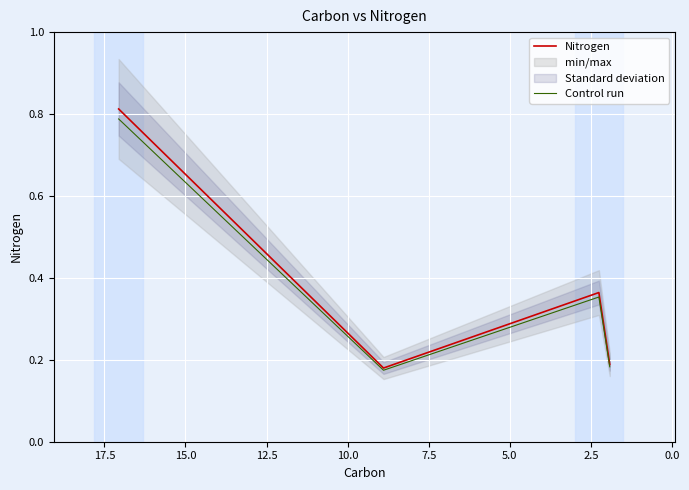

How many Nitrogen values are between 0 and 1?

4